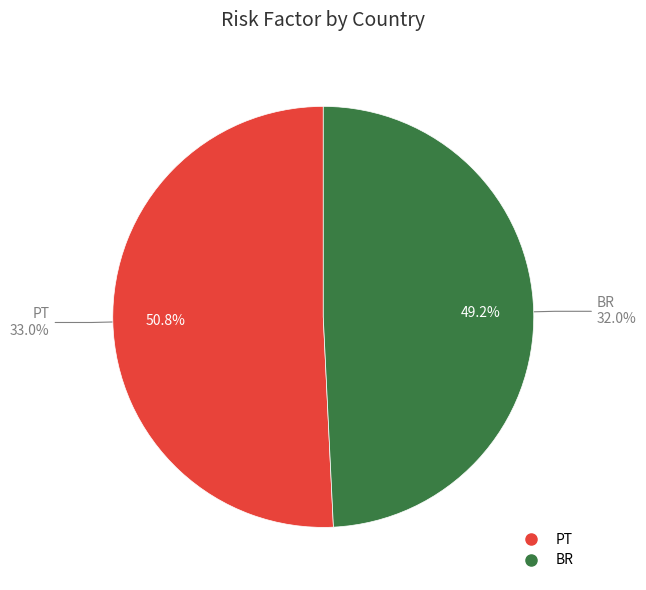

To the nearest percent, what portion does BR represent?

49%